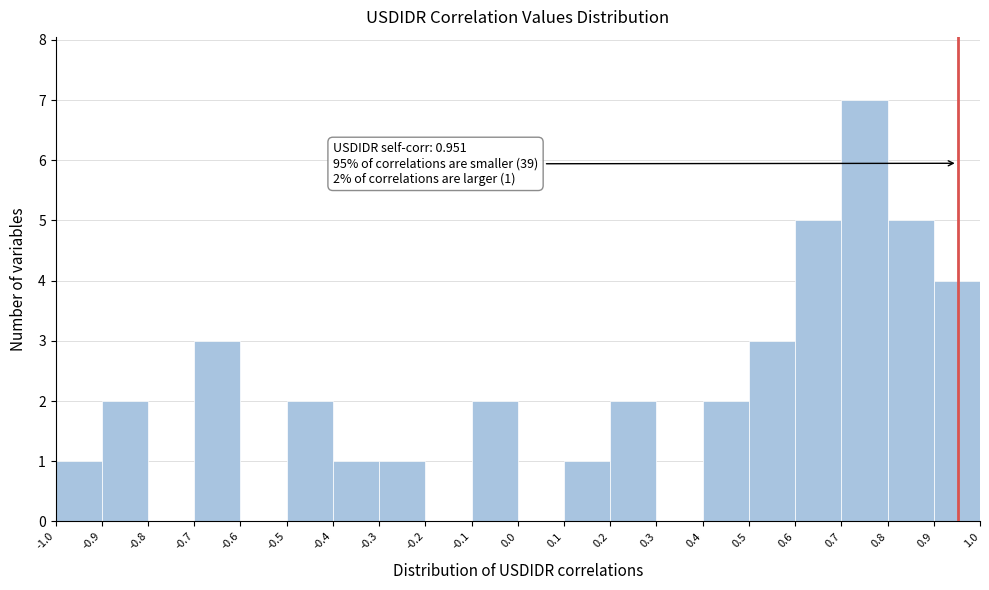

Over which range of the x-axis is the bar tallest?

0.7 to 0.8